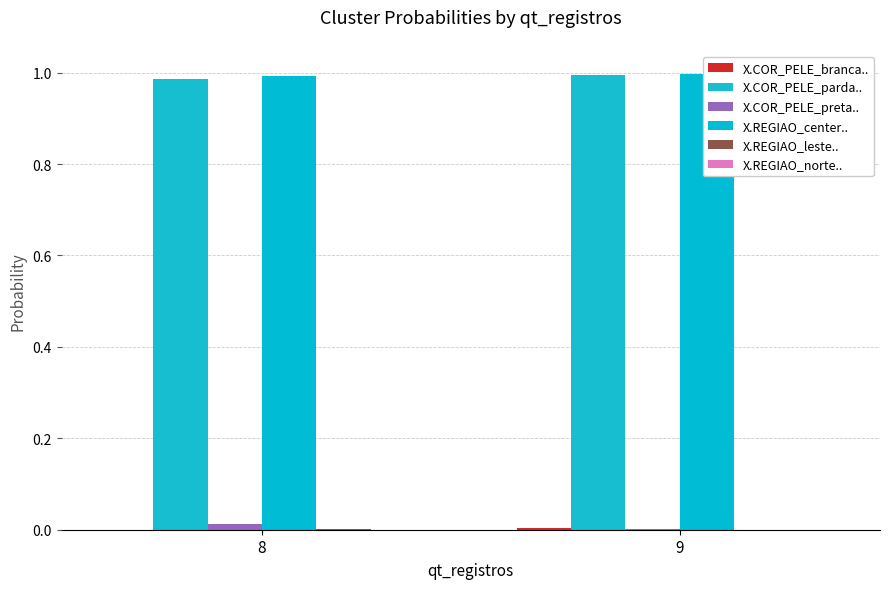

How many distinct data groups are displayed?

6